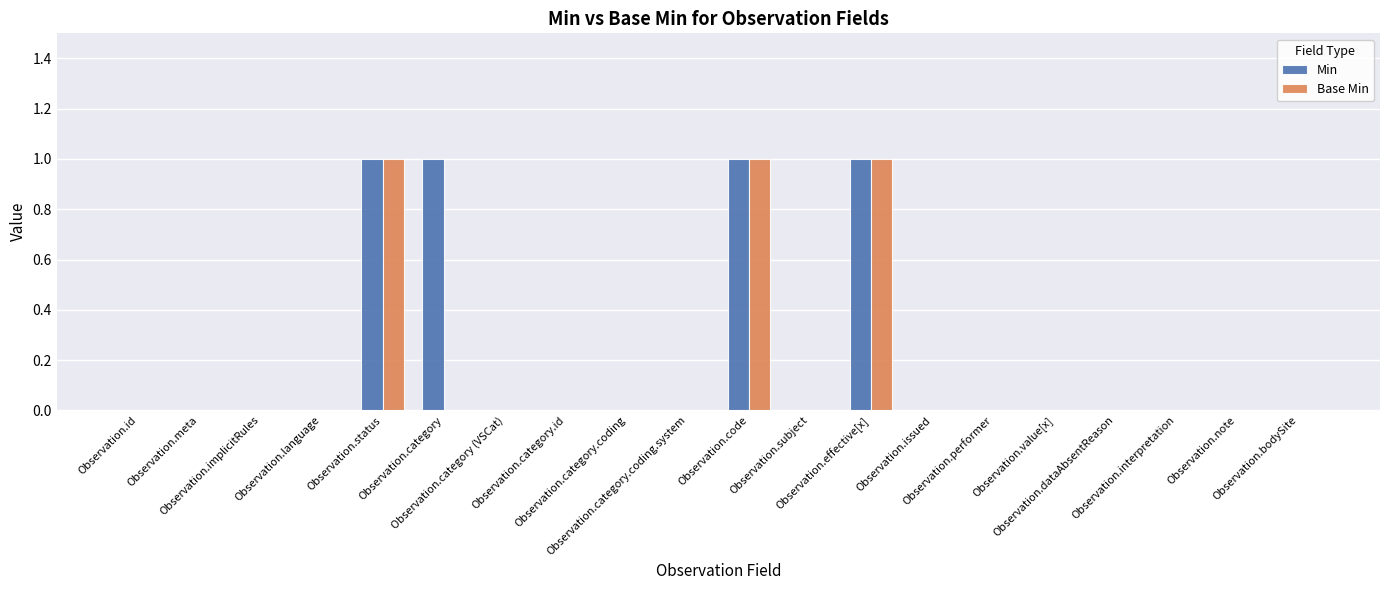

What is the sum of all Base Min values?

3